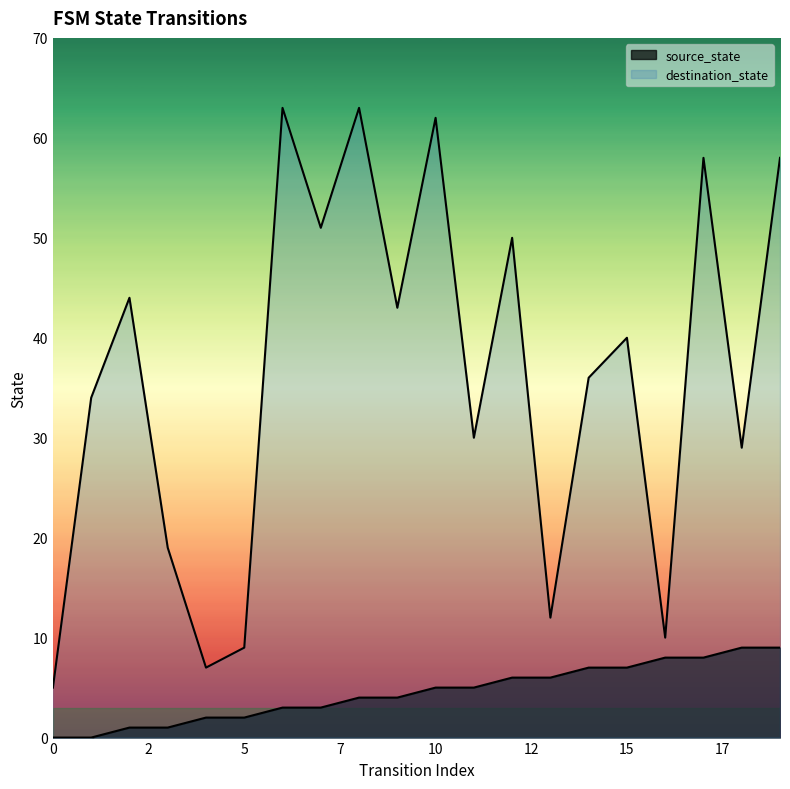

Between 0 and 9, which series saw the biggest shift?

destination_state